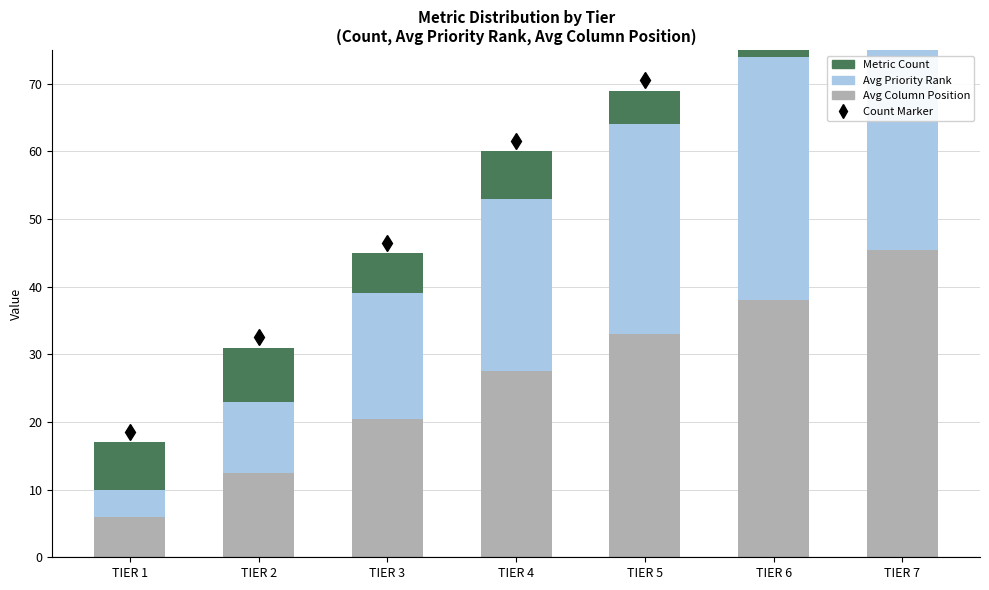

Reading left to right, list all the values displayed in this chart.

Avg Column Position: 6.0	12.5	20.5	27.5	33.0	38.0	45.5
Avg Priority Rank: 4.0	10.5	18.5	25.5	31.0	36.0	43.5
Metric Count: 7.0	8.0	6.0	7.0	5.0	6.0	6.0